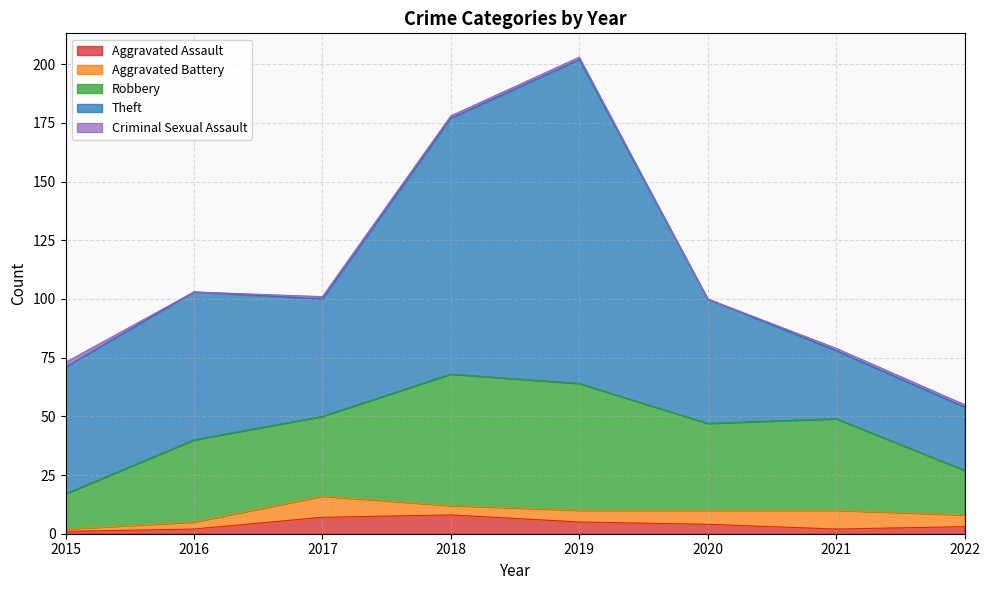

Rank the categories by Robbery value from lowest to highest.

2015, 2022, 2017, 2016, 2020, 2021, 2019, 2018